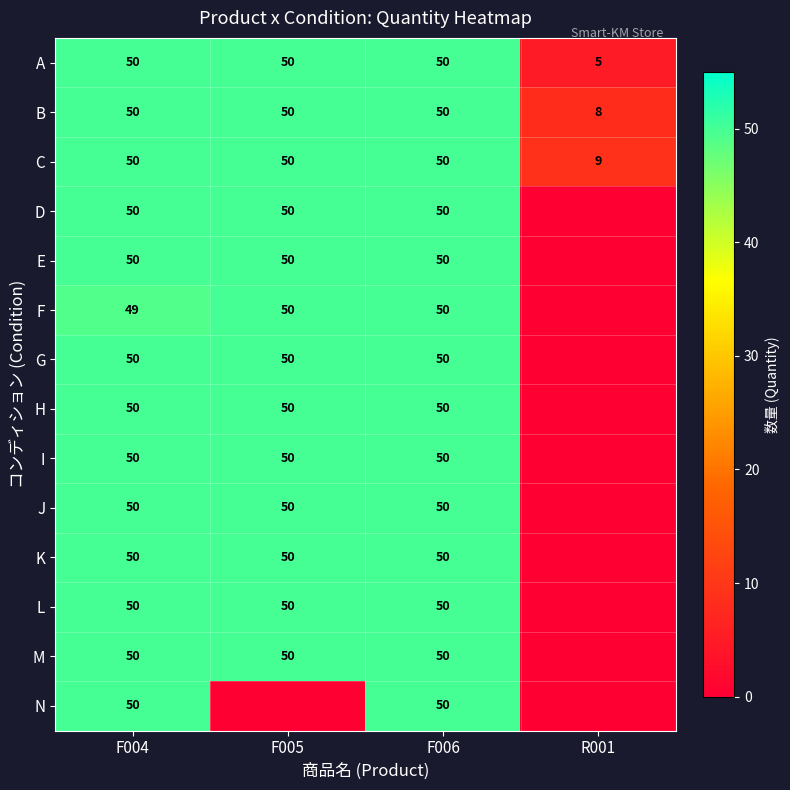

What is the sum of the L values at F004 and F006?

100